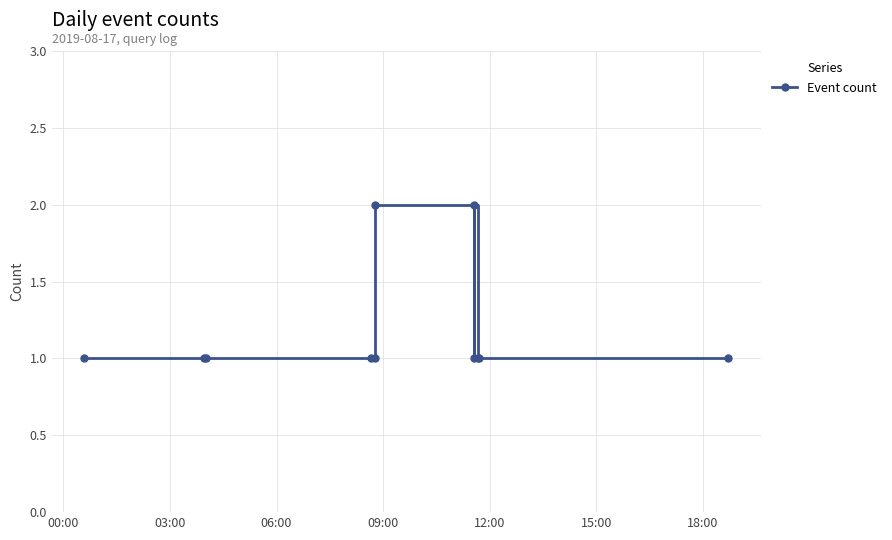

What is the sum of all values?

13